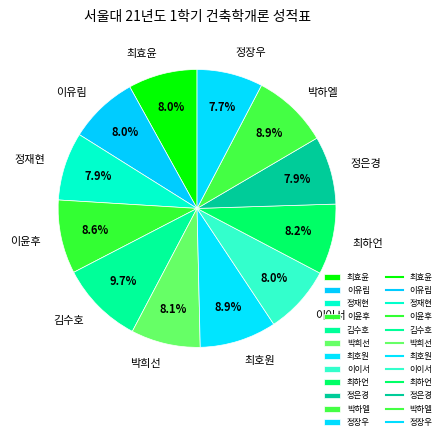

Is the sum of 정장우 and 정재현 greater than half?

No